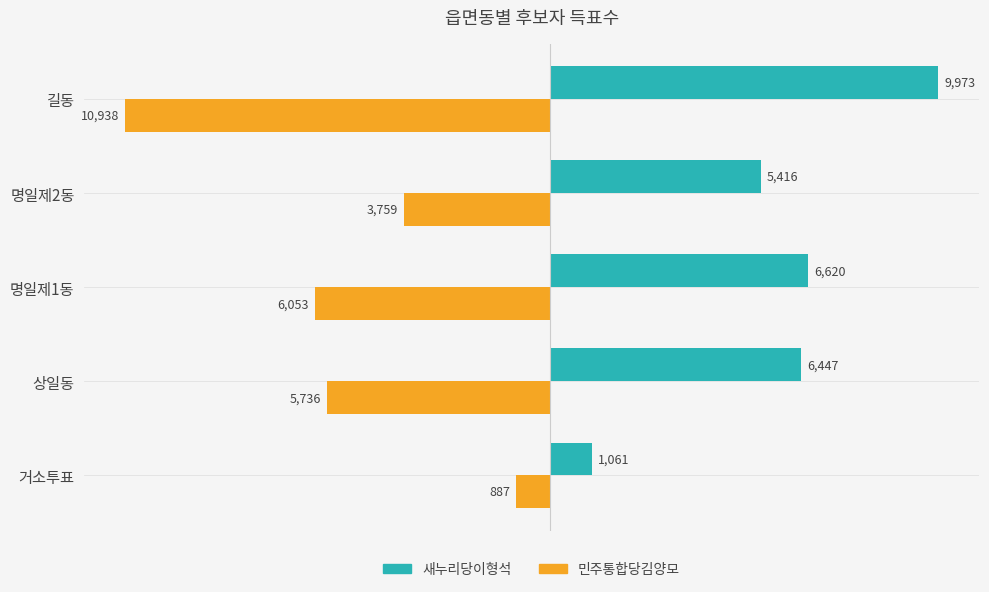

What is the sum of the 민주통합당김양모 values at 명일제1동 and 명일제2동?

-9812